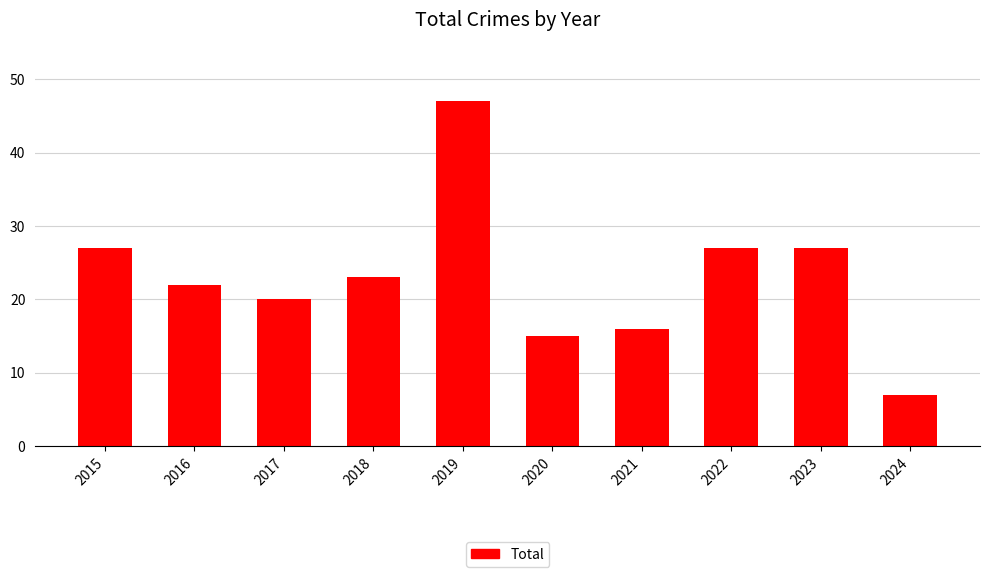

How many bars are there in total?

10